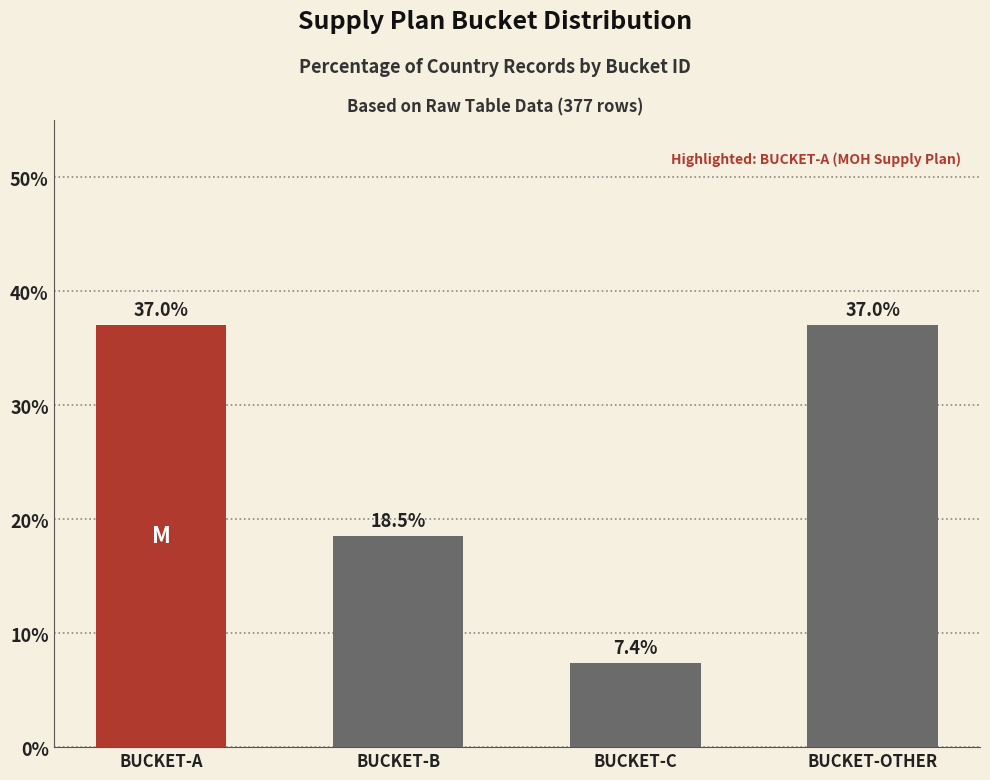

What position from the left is BUCKET-OTHER?

4